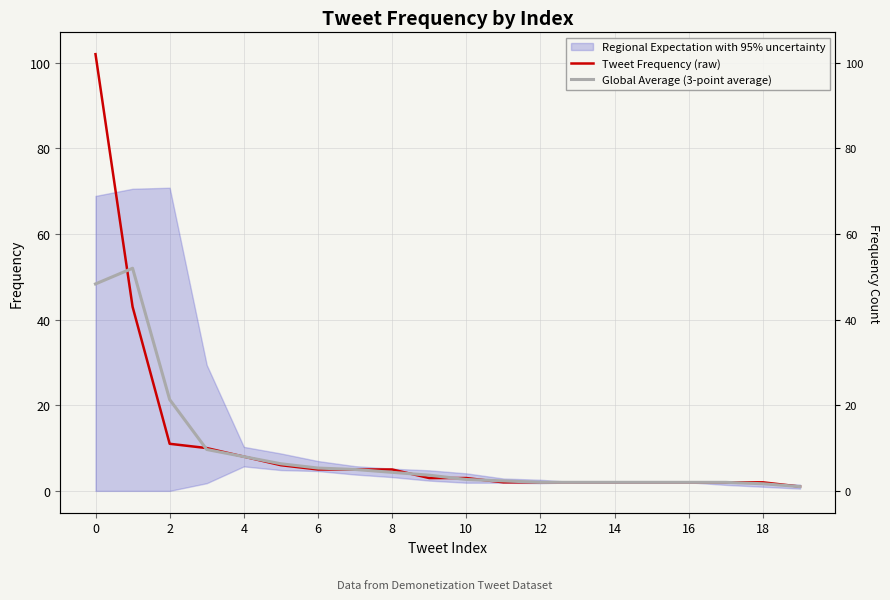

Which series changed the most between 2 and 4?

Global Average (3-point average)